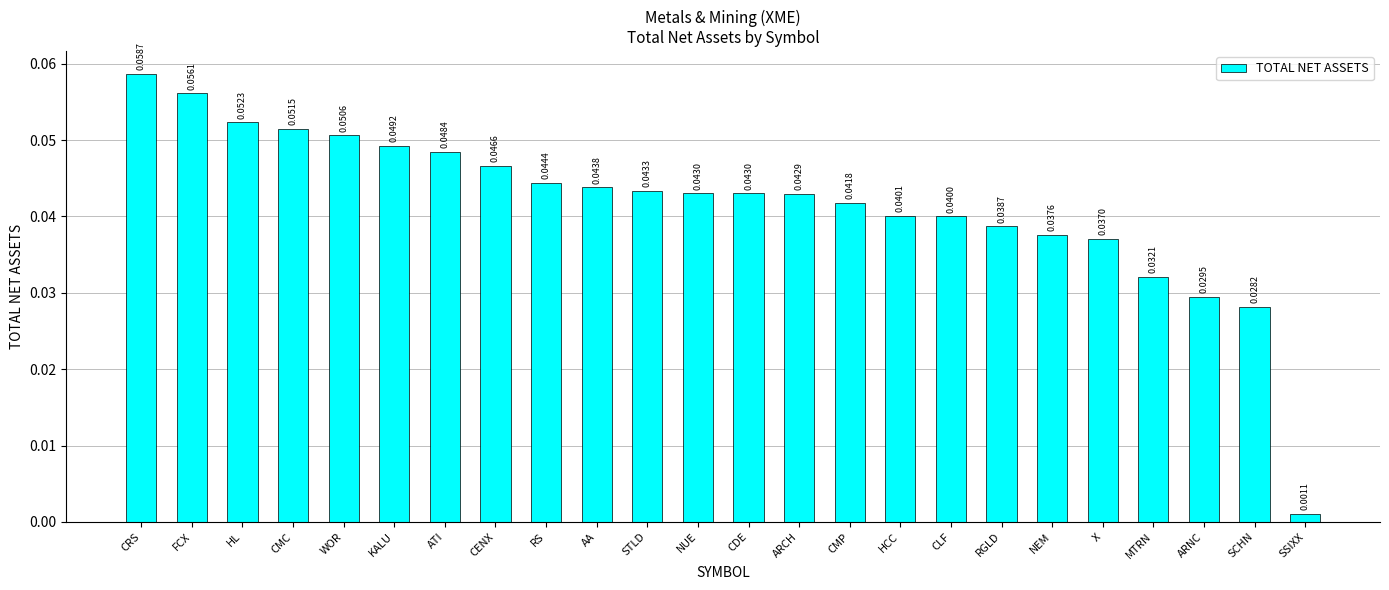

Which label corresponds to the smallest value in the chart?

SSIXX